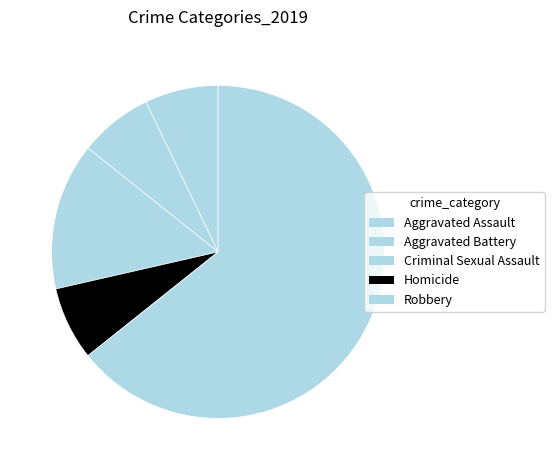

Rank the categories by value from lowest to highest.

Aggravated Assault, Aggravated Battery, Homicide, Criminal Sexual Assault, Robbery